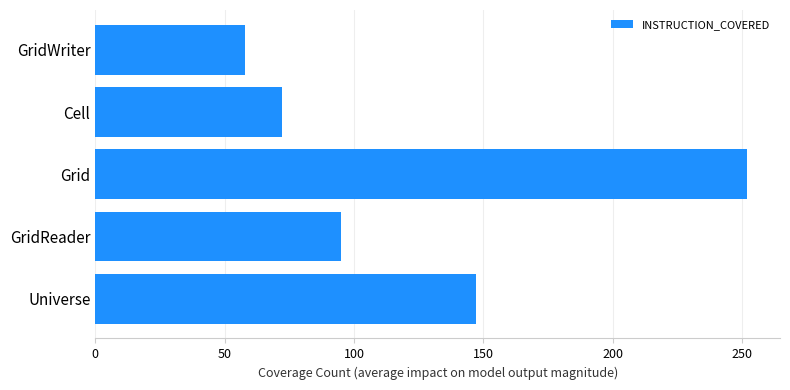

Reading bottom to top, transcribe all the data shown in this chart.

Universe=147	GridReader=95	Grid=252	Cell=72	GridWriter=58